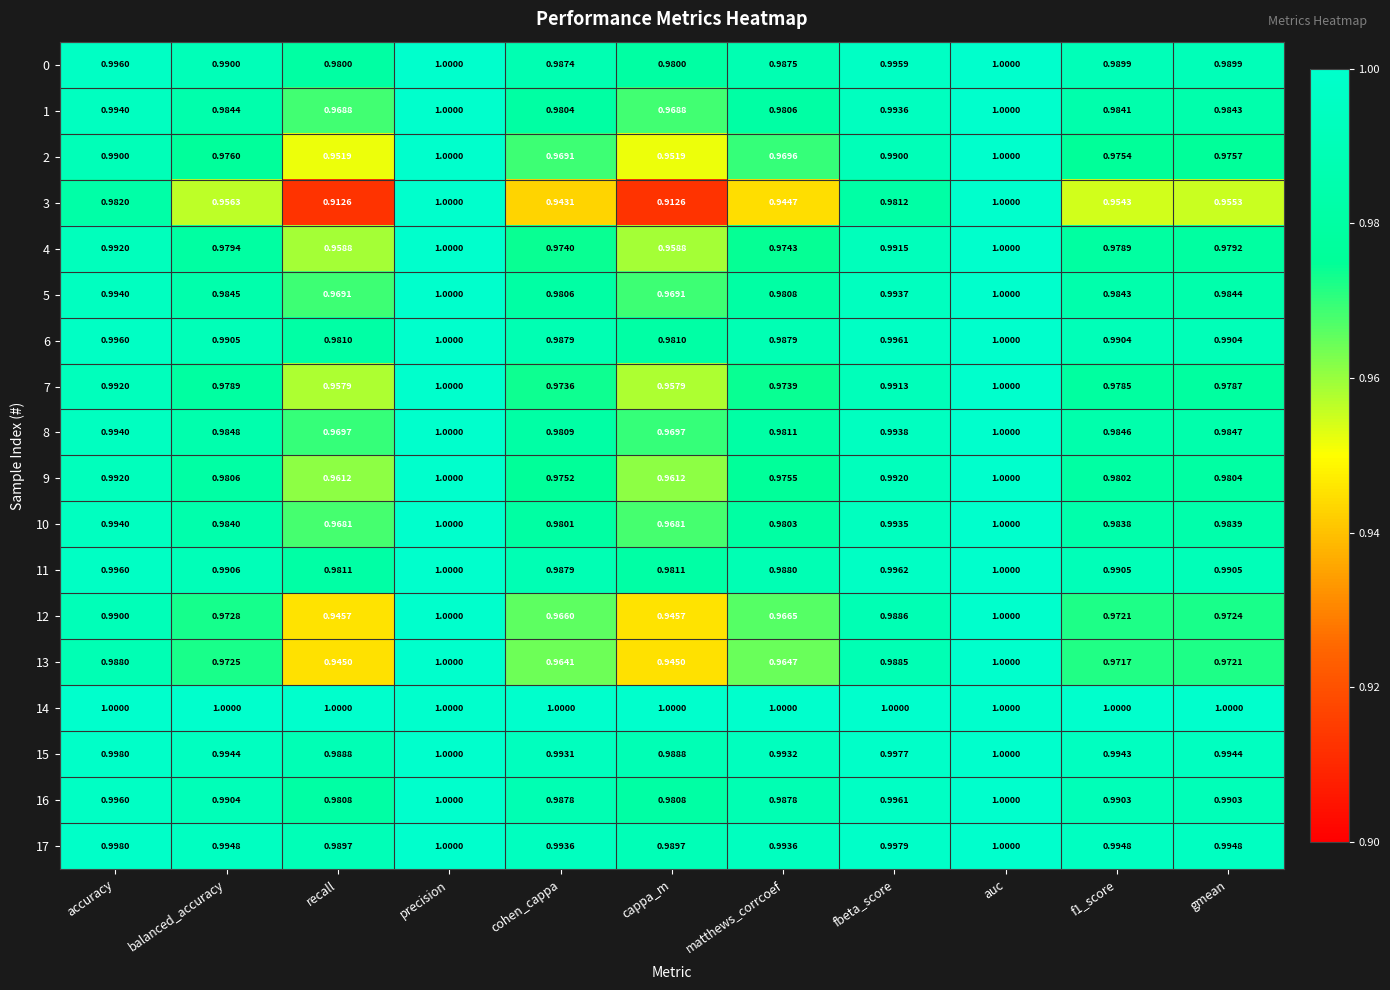

Reading left to right, list all the values displayed in this chart.

0: accuracy=1.0	balanced_accuracy=1.0	recall=1.0	precision=1.0	cohen_cappa=1.0	cappa_m=1.0	matthews_corrcoef=1.0	fbeta_score=1.0	auc=1.0	f1_score=1.0	gmean=1.0
1: accuracy=1.0	balanced_accuracy=1.0	recall=1.0	precision=1.0	cohen_cappa=1.0	cappa_m=1.0	matthews_corrcoef=1.0	fbeta_score=1.0	auc=1.0	f1_score=1.0	gmean=1.0
2: accuracy=1.0	balanced_accuracy=1.0	recall=1.0	precision=1.0	cohen_cappa=1.0	cappa_m=1.0	matthews_corrcoef=1.0	fbeta_score=1.0	auc=1.0	f1_score=1.0	gmean=1.0
3: accuracy=1.0	balanced_accuracy=1.0	recall=0.9	precision=1.0	cohen_cappa=0.9	cappa_m=0.9	matthews_corrcoef=0.9	fbeta_score=1.0	auc=1.0	f1_score=1.0	gmean=1.0
4: accuracy=1.0	balanced_accuracy=1.0	recall=1.0	precision=1.0	cohen_cappa=1.0	cappa_m=1.0	matthews_corrcoef=1.0	fbeta_score=1.0	auc=1.0	f1_score=1.0	gmean=1.0
5: accuracy=1.0	balanced_accuracy=1.0	recall=1.0	precision=1.0	cohen_cappa=1.0	cappa_m=1.0	matthews_corrcoef=1.0	fbeta_score=1.0	auc=1.0	f1_score=1.0	gmean=1.0
6: accuracy=1.0	balanced_accuracy=1.0	recall=1.0	precision=1.0	cohen_cappa=1.0	cappa_m=1.0	matthews_corrcoef=1.0	fbeta_score=1.0	auc=1.0	f1_score=1.0	gmean=1.0
7: accuracy=1.0	balanced_accuracy=1.0	recall=1.0	precision=1.0	cohen_cappa=1.0	cappa_m=1.0	matthews_corrcoef=1.0	fbeta_score=1.0	auc=1.0	f1_score=1.0	gmean=1.0
8: accuracy=1.0	balanced_accuracy=1.0	recall=1.0	precision=1.0	cohen_cappa=1.0	cappa_m=1.0	matthews_corrcoef=1.0	fbeta_score=1.0	auc=1.0	f1_score=1.0	gmean=1.0
9: accuracy=1.0	balanced_accuracy=1.0	recall=1.0	precision=1.0	cohen_cappa=1.0	cappa_m=1.0	matthews_corrcoef=1.0	fbeta_score=1.0	auc=1.0	f1_score=1.0	gmean=1.0
10: accuracy=1.0	balanced_accuracy=1.0	recall=1.0	precision=1.0	cohen_cappa=1.0	cappa_m=1.0	matthews_corrcoef=1.0	fbeta_score=1.0	auc=1.0	f1_score=1.0	gmean=1.0
11: accuracy=1.0	balanced_accuracy=1.0	recall=1.0	precision=1.0	cohen_cappa=1.0	cappa_m=1.0	matthews_corrcoef=1.0	fbeta_score=1.0	auc=1.0	f1_score=1.0	gmean=1.0
12: accuracy=1.0	balanced_accuracy=1.0	recall=0.9	precision=1.0	cohen_cappa=1.0	cappa_m=0.9	matthews_corrcoef=1.0	fbeta_score=1.0	auc=1.0	f1_score=1.0	gmean=1.0
13: accuracy=1.0	balanced_accuracy=1.0	recall=0.9	precision=1.0	cohen_cappa=1.0	cappa_m=0.9	matthews_corrcoef=1.0	fbeta_score=1.0	auc=1.0	f1_score=1.0	gmean=1.0
14: accuracy=1.0	balanced_accuracy=1.0	recall=1.0	precision=1.0	cohen_cappa=1.0	cappa_m=1.0	matthews_corrcoef=1.0	fbeta_score=1.0	auc=1.0	f1_score=1.0	gmean=1.0
15: accuracy=1.0	balanced_accuracy=1.0	recall=1.0	precision=1.0	cohen_cappa=1.0	cappa_m=1.0	matthews_corrcoef=1.0	fbeta_score=1.0	auc=1.0	f1_score=1.0	gmean=1.0
16: accuracy=1.0	balanced_accuracy=1.0	recall=1.0	precision=1.0	cohen_cappa=1.0	cappa_m=1.0	matthews_corrcoef=1.0	fbeta_score=1.0	auc=1.0	f1_score=1.0	gmean=1.0
17: accuracy=1.0	balanced_accuracy=1.0	recall=1.0	precision=1.0	cohen_cappa=1.0	cappa_m=1.0	matthews_corrcoef=1.0	fbeta_score=1.0	auc=1.0	f1_score=1.0	gmean=1.0